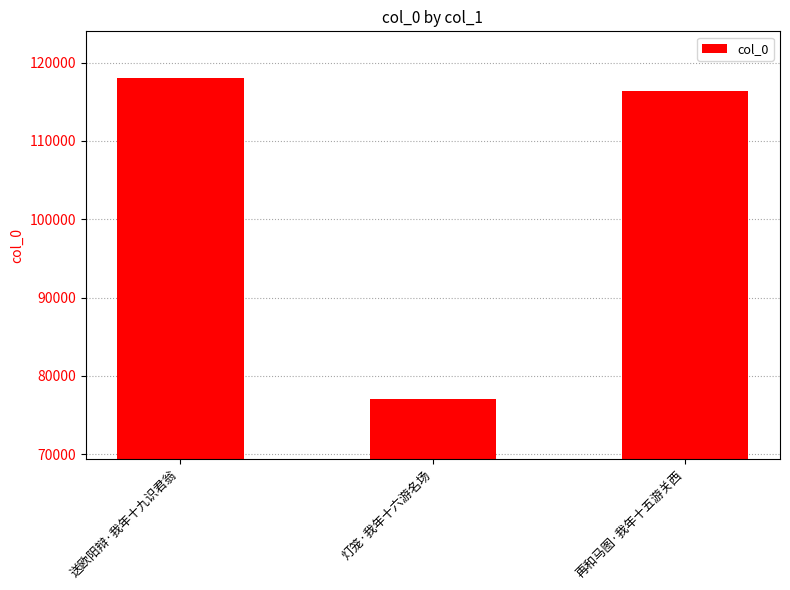

At which label does the data first exceed 116357?

送欧阳辩·我年十九识君翁